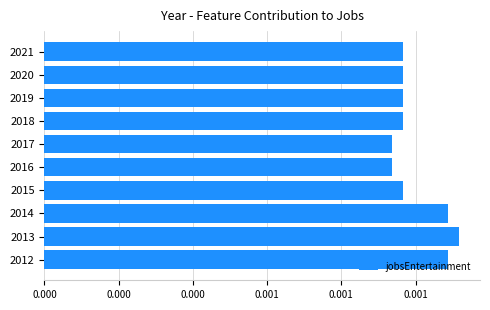

Are the bars horizontal?

Yes